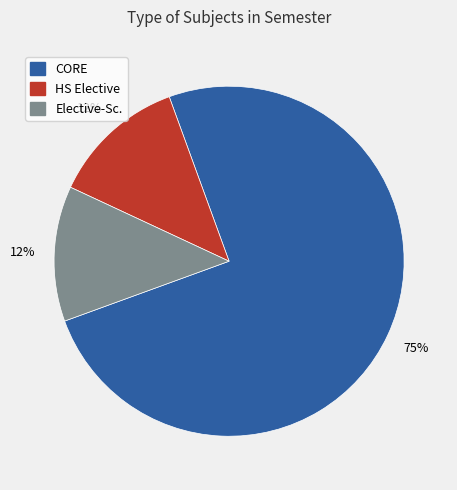

The CORE slice represents 89% of the pie. True or false?

False